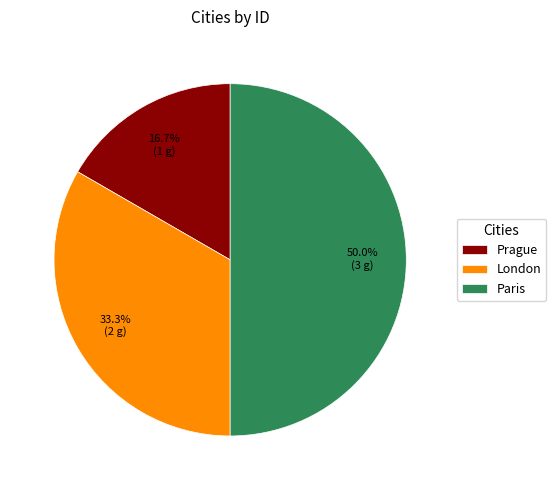

What percentage is the Prague slice, to the nearest percent?

17%